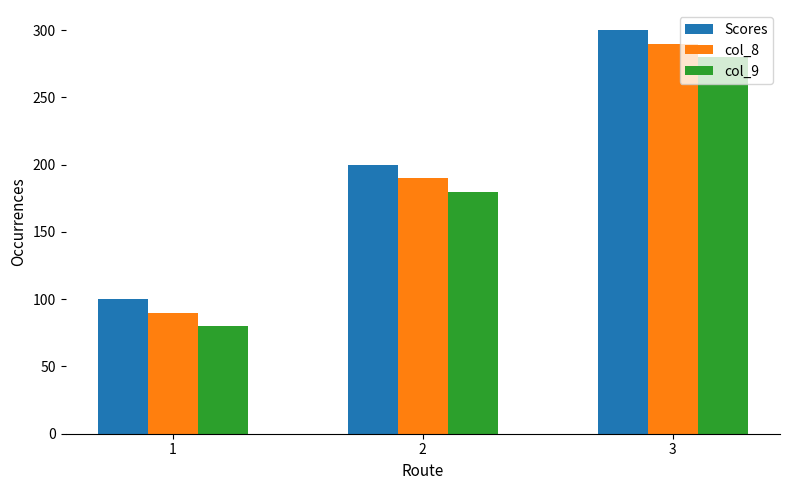

Rank the series at 3 from highest to lowest value.

Scores, col_8, col_9